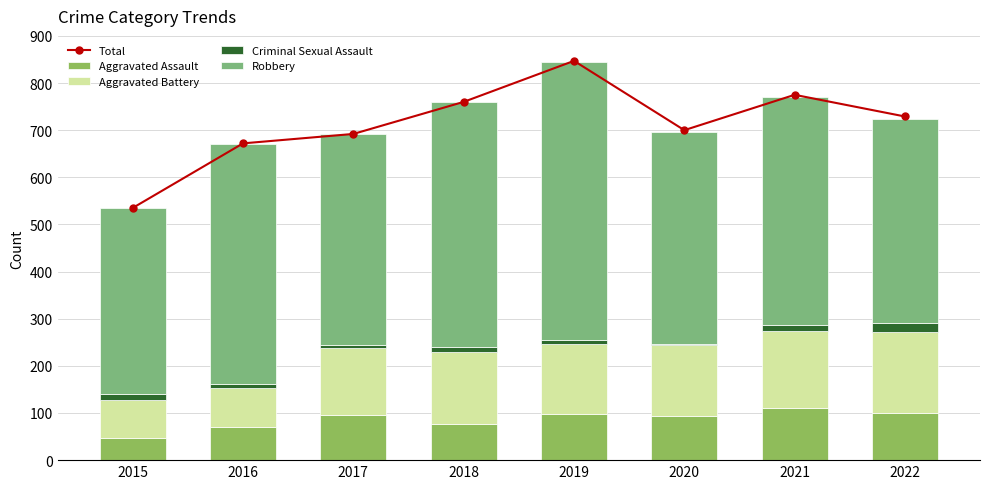

Reading left to right, what are all the values shown in this chart?

Total: 2015=535	2016=672	2017=692	2018=760	2019=847	2020=700	2021=775	2022=729
Aggravated Assault: 2015=46	2016=71	2017=95	2018=77	2019=98	2020=94	2021=110	2022=100
Aggravated Battery: 2015=82	2016=82	2017=142	2018=152	2019=148	2020=150	2021=163	2022=172
Criminal Sexual Assault: 2015=12	2016=8	2017=8	2018=11	2019=8	2020=3	2021=14	2022=19
Robbery: 2015=395	2016=510	2017=446	2018=519	2019=591	2020=450	2021=484	2022=433